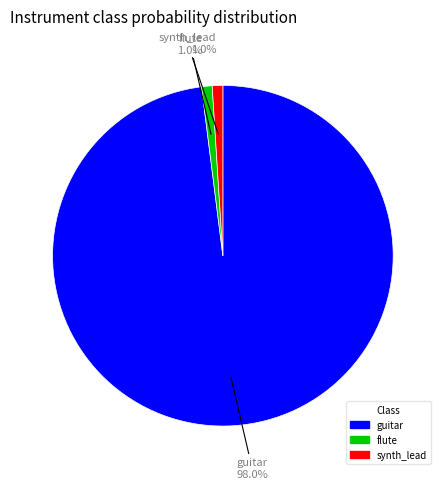

To the nearest percent, what is the difference between the largest and smallest slice percentages?

97%